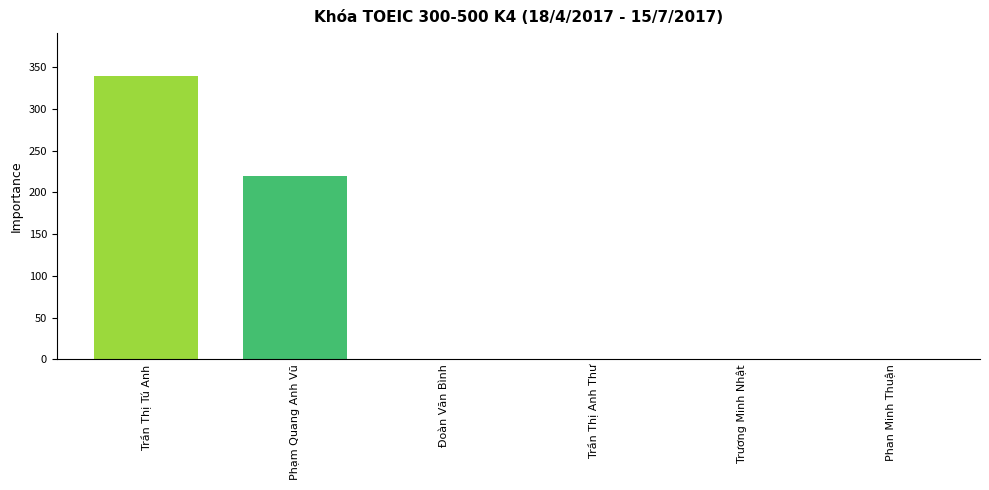

How many values are between 0 and 220?

5